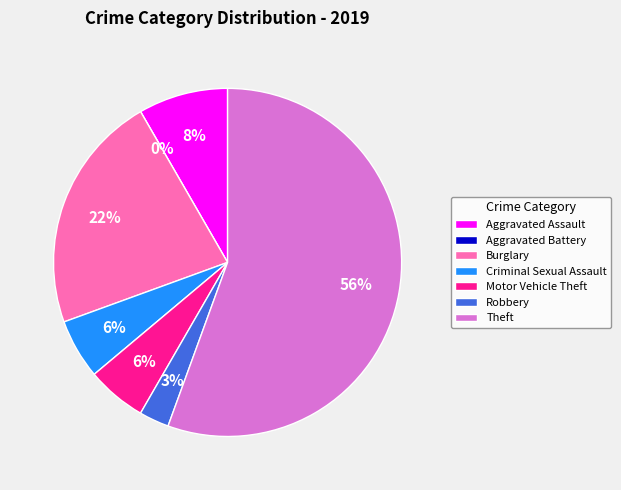

To the nearest percent, what is the difference between the Motor Vehicle Theft and Theft slice percentages?

50%